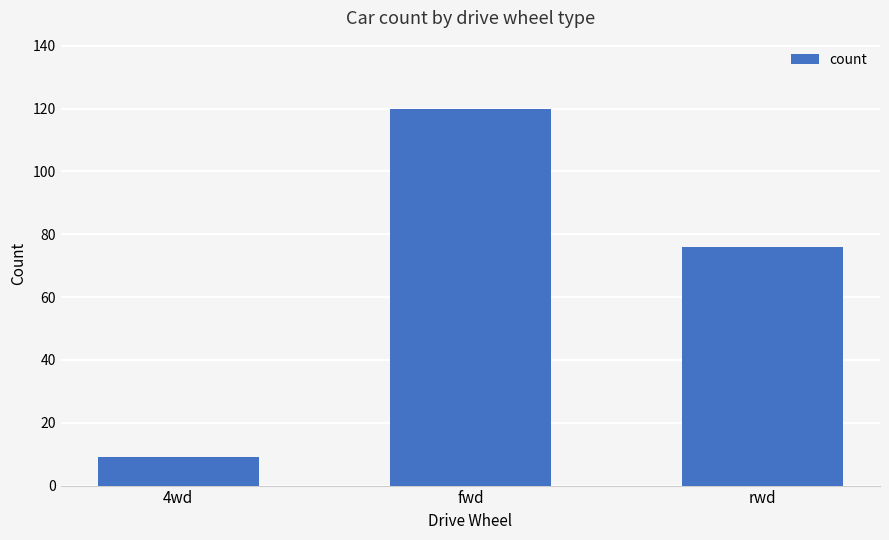

Between rwd and 4wd, which is larger?

rwd